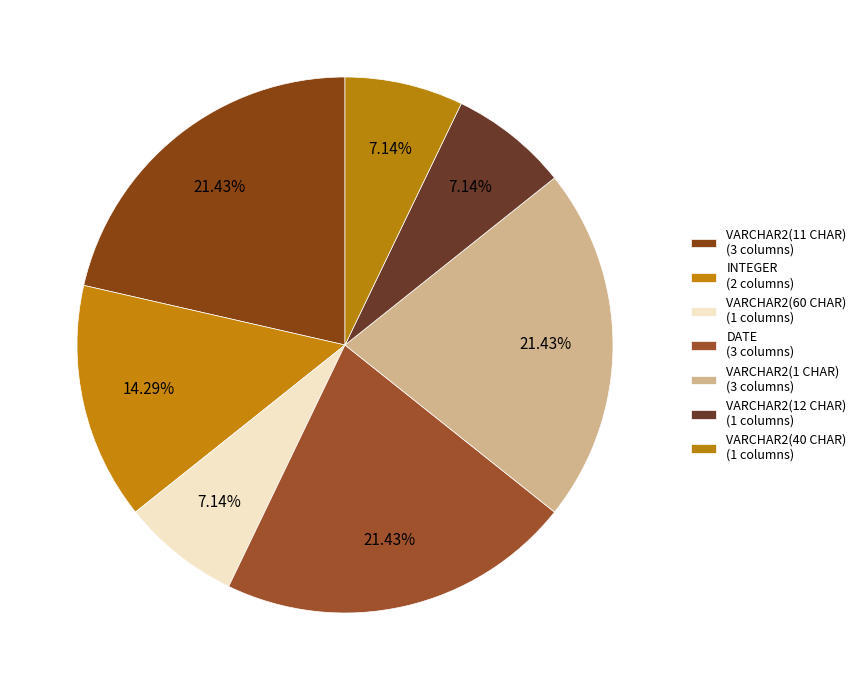

How many segments does this pie chart have?

7